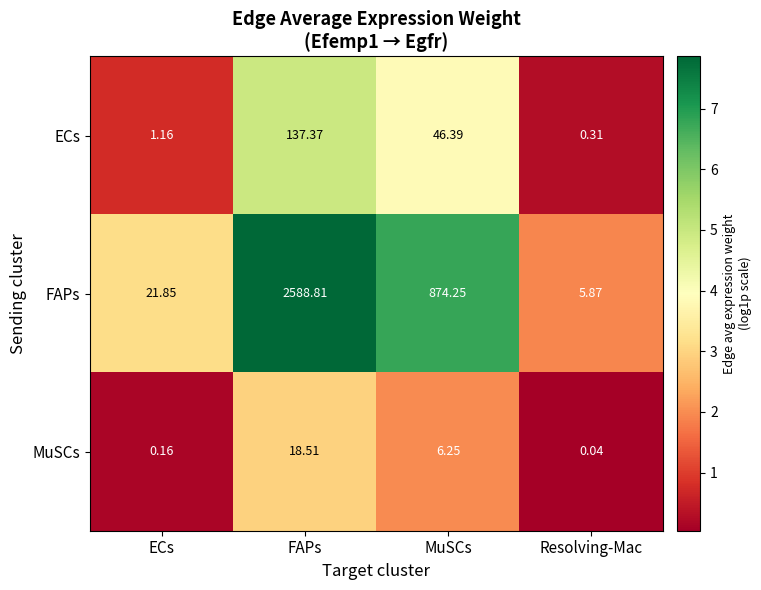

At which label is ECs closest to 68?

MuSCs